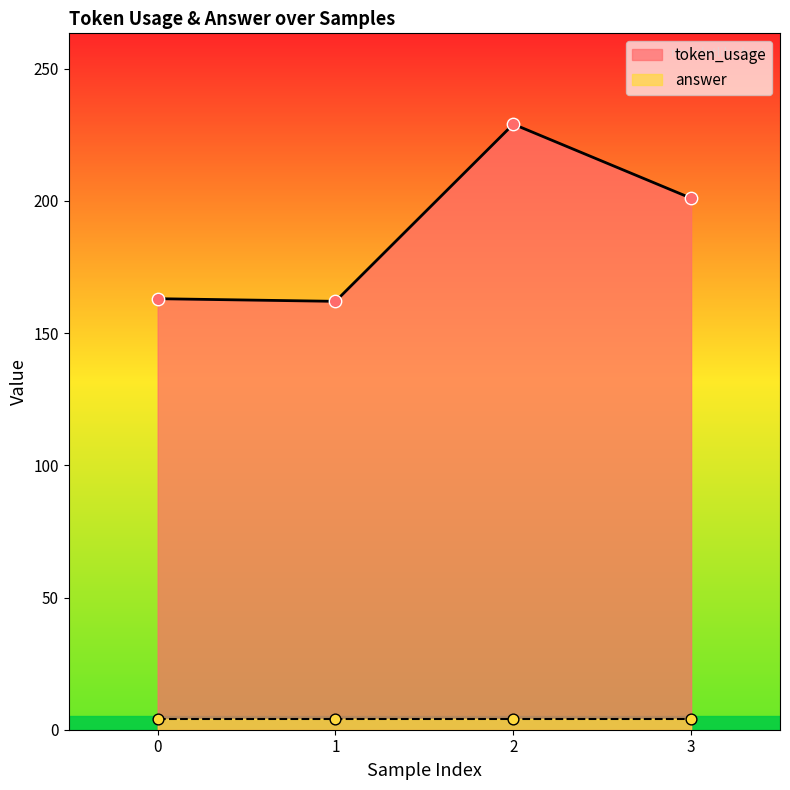

What is the change in value from 0 to 3?

+38